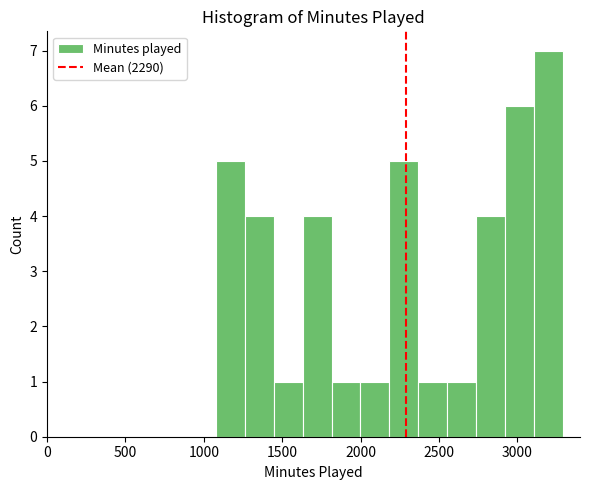

Read against the x-axis, roughly where is the centre of the tallest bar?

3200